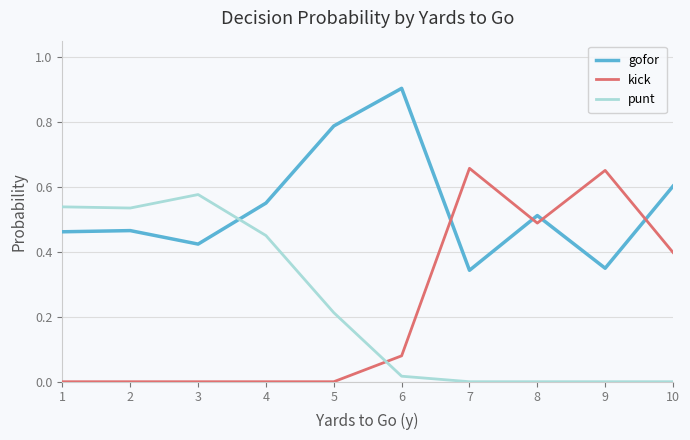

Which series has the widest spread of values?

kick